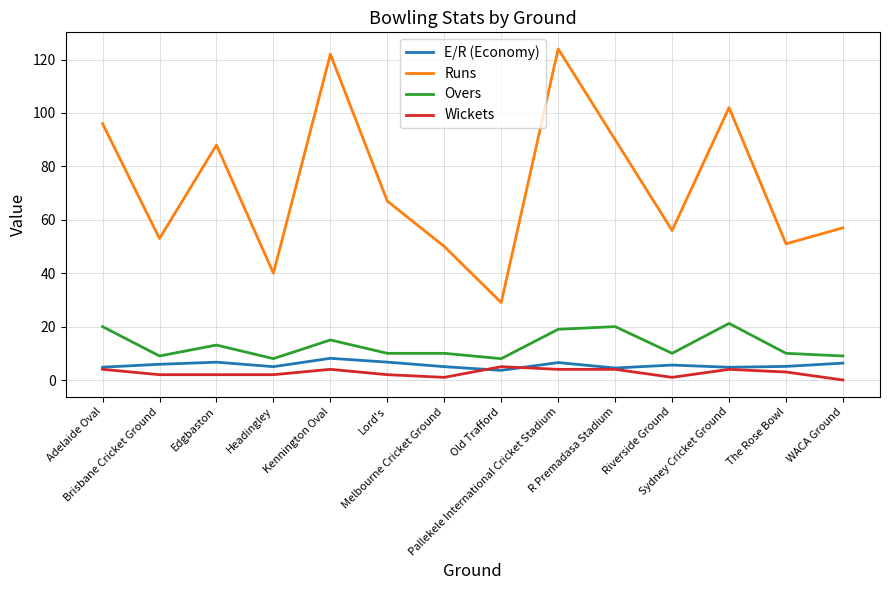

Which series has the largest range (max minus min)?

Runs